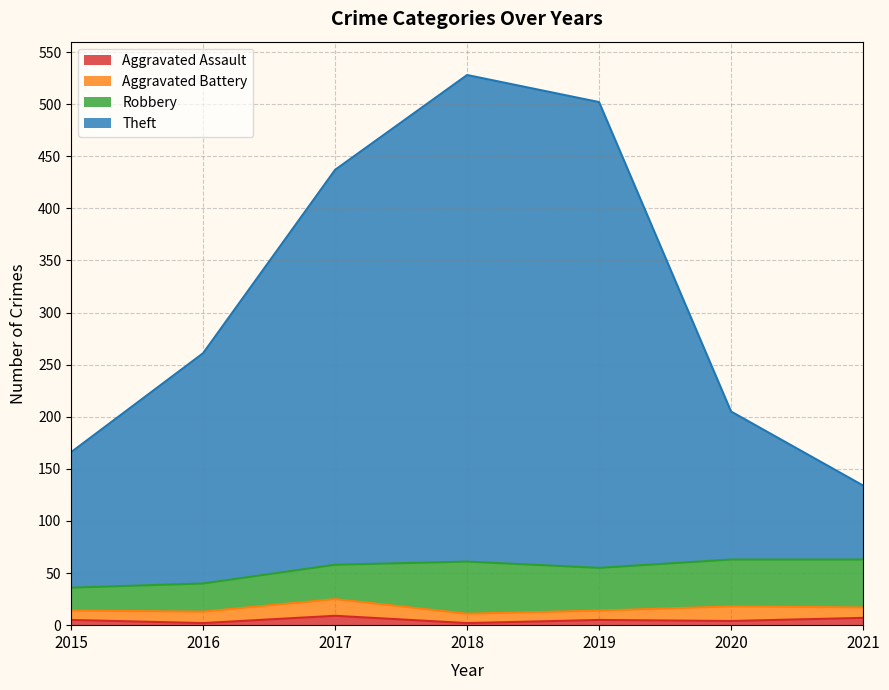

True or false: Aggravated Assault has a value of 7 at 2021.

True